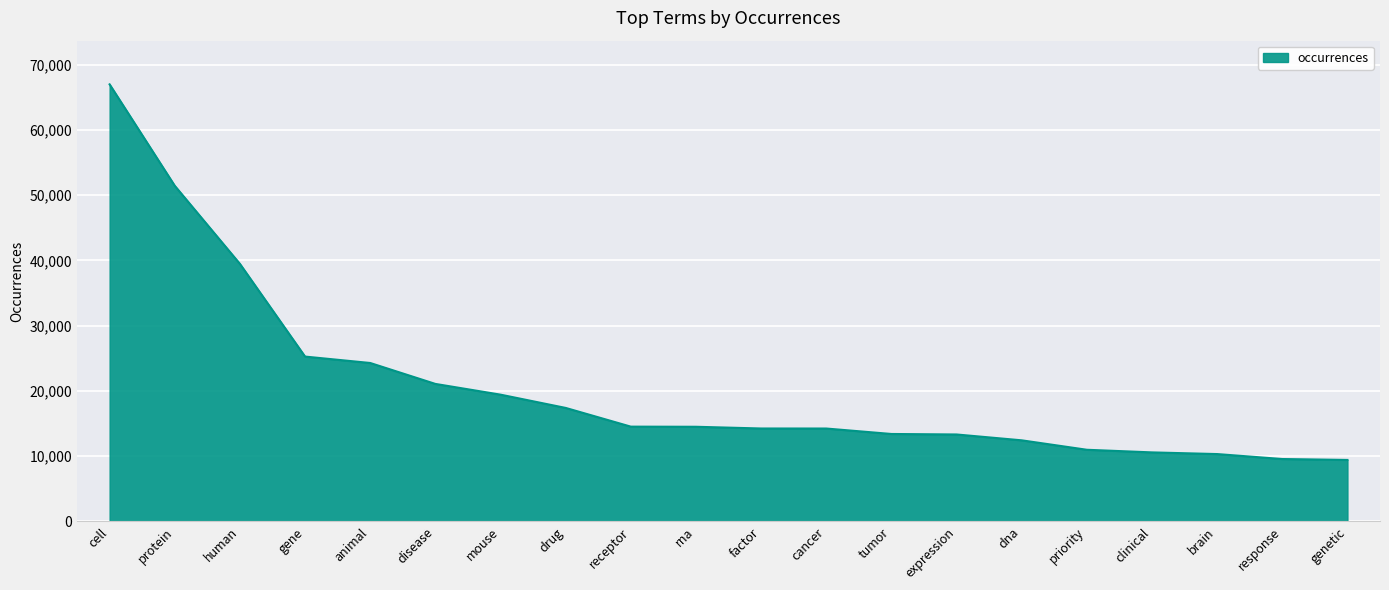

Which category has the highest value across all series?

cell